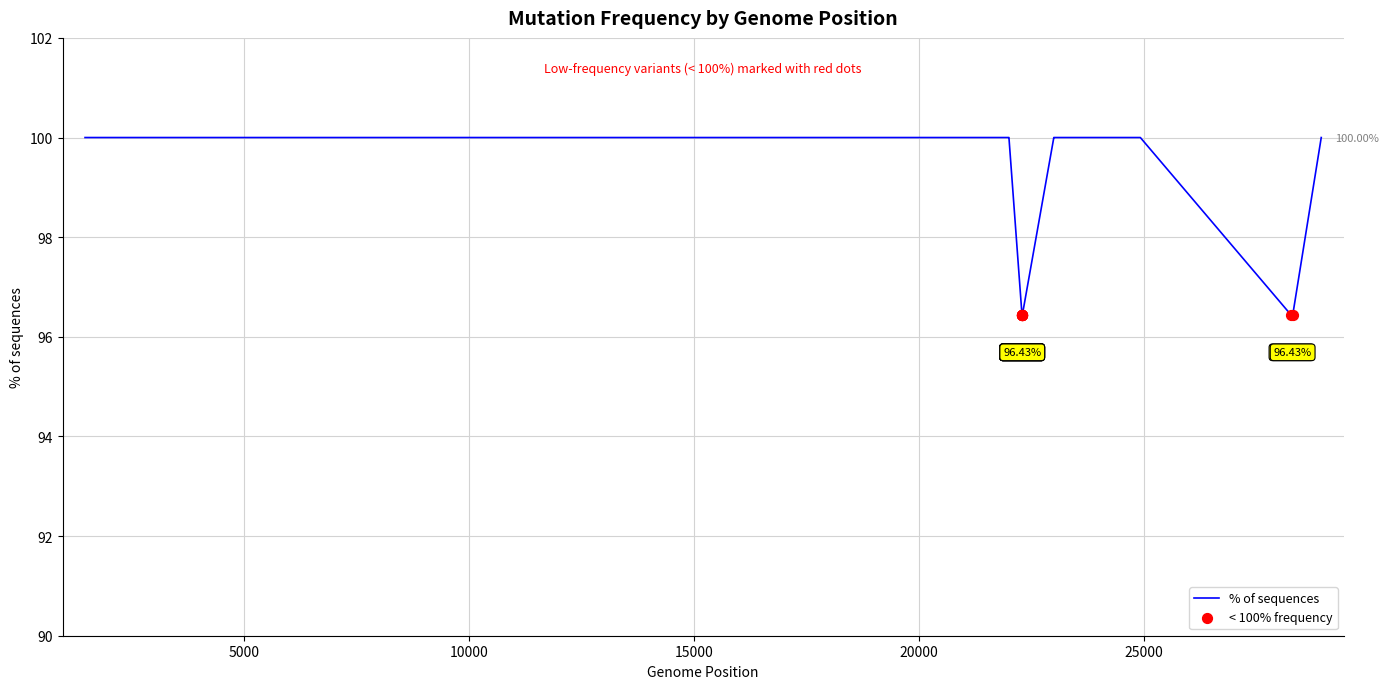

What is the difference between the maximum and minimum values?

3.6